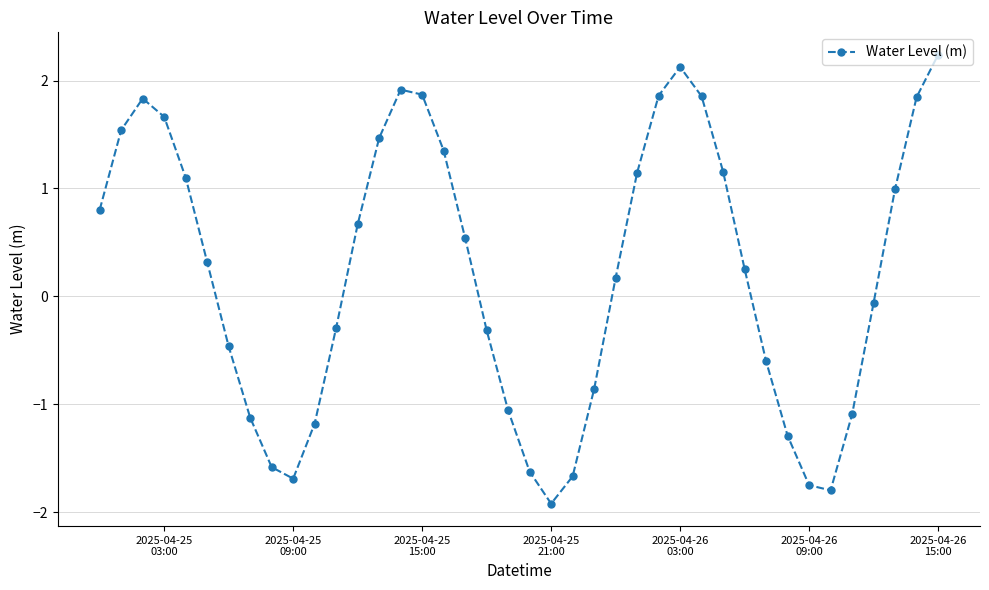

What is the maximum value shown in the chart?

2.2